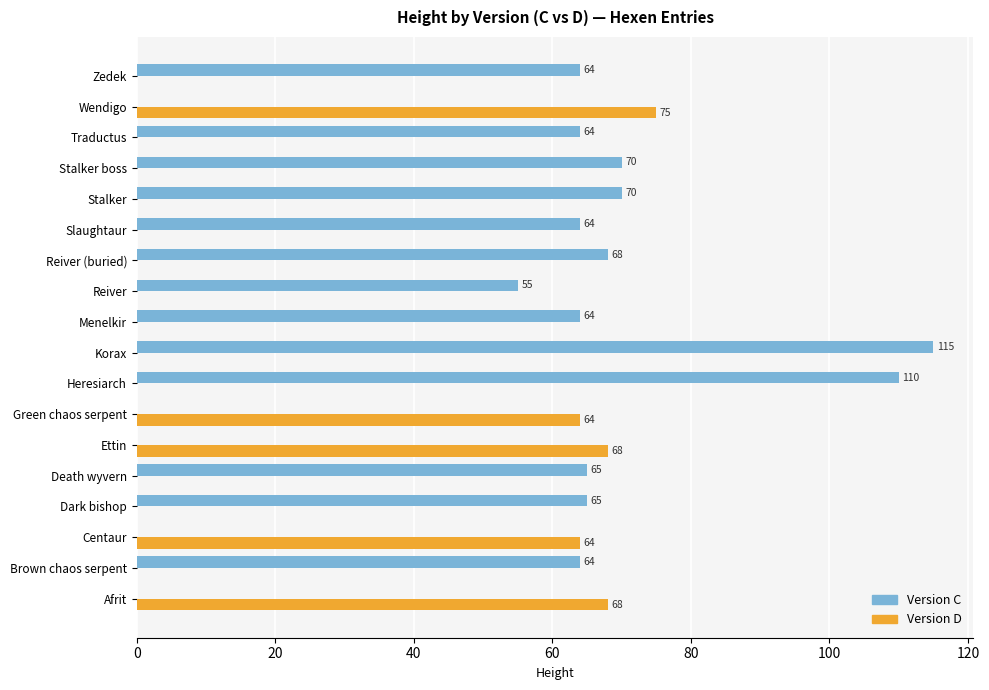

What is the greatest value displayed?

115